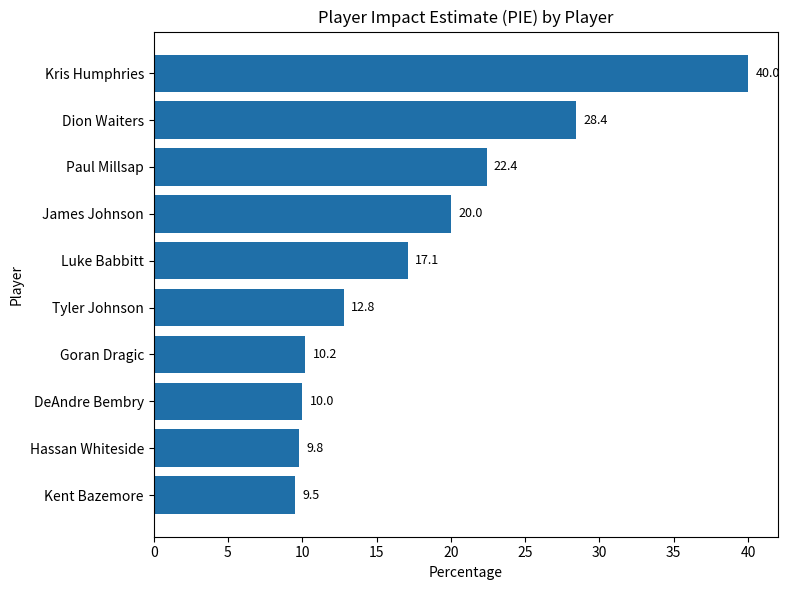

List the labels in order of value, smallest first.

Kent Bazemore, Hassan Whiteside, DeAndre Bembry, Goran Dragic, Tyler Johnson, Luke Babbitt, James Johnson, Paul Millsap, Dion Waiters, Kris Humphries